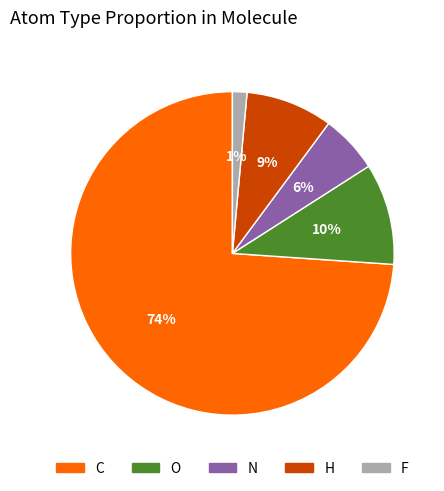

How many segments does this pie chart have?

5